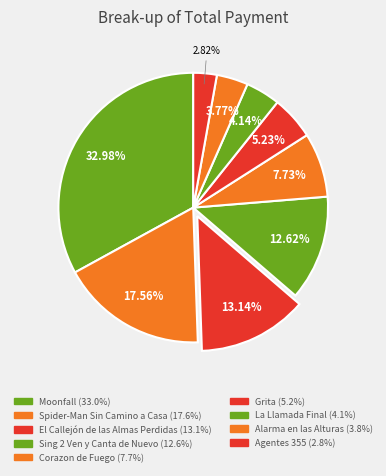

Approximately how many times larger is the value at Agentes 355 compared to Alarma en las Alturas?

0.7